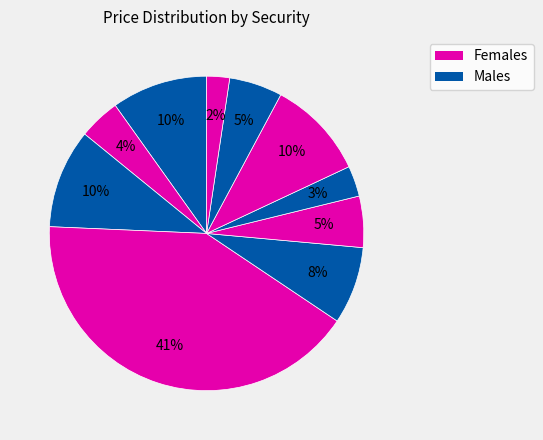

How many slices are in this pie chart?

10